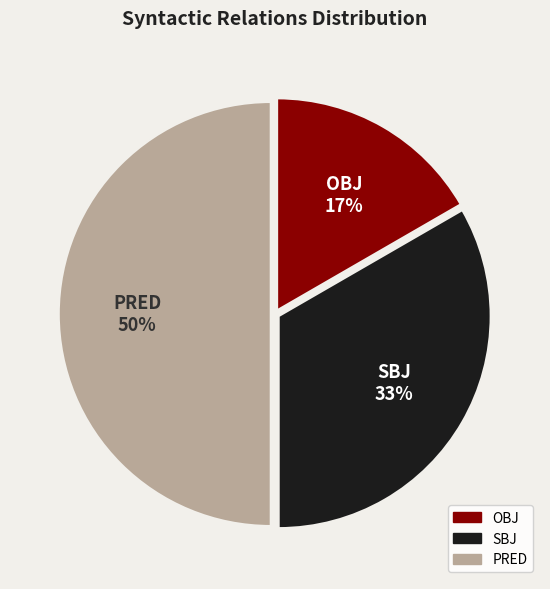

Which has a higher value, OBJ or PRED?

PRED